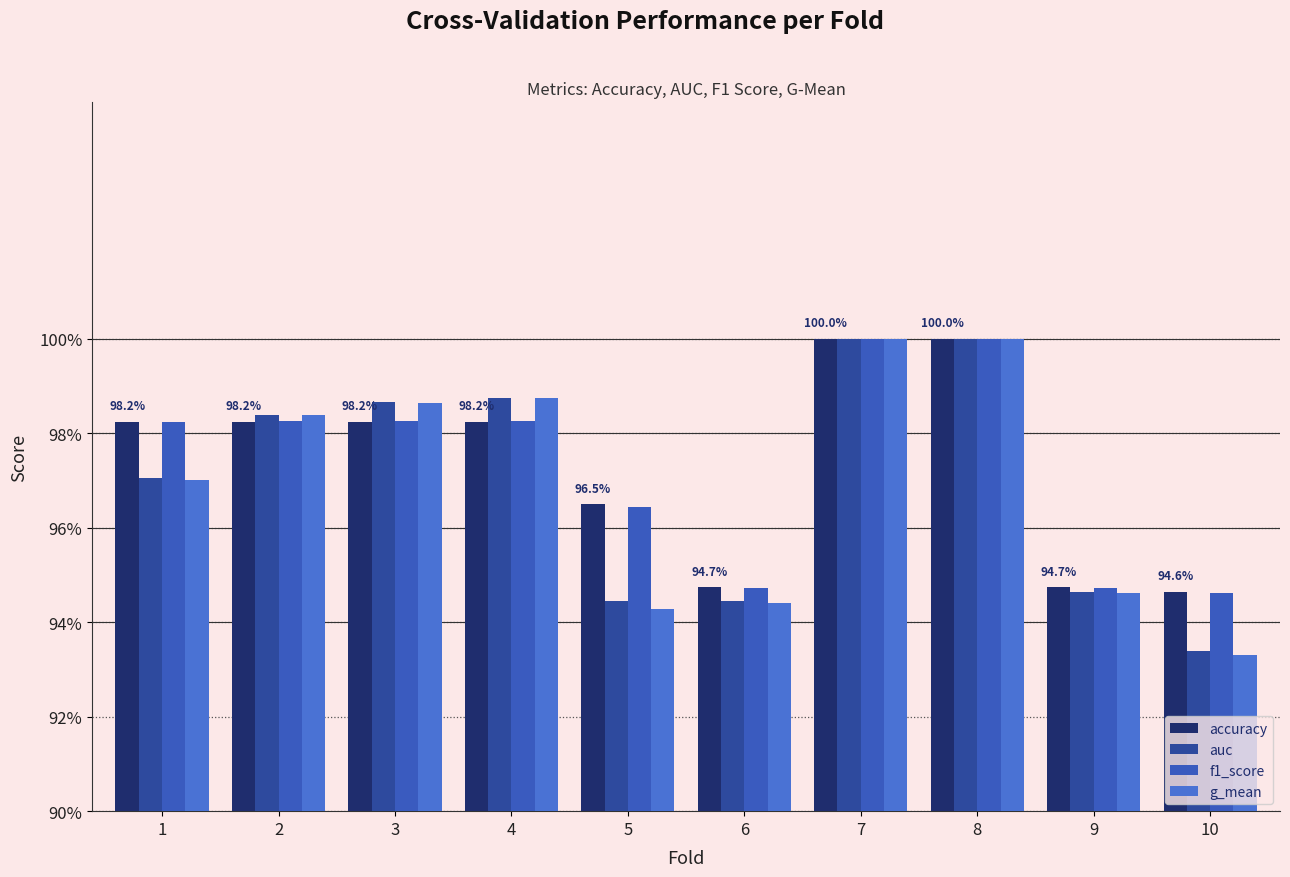

Reading left to right, transcribe all the data shown in this chart.

accuracy: 1.0	1.0	1.0	1.0	1.0	0.9	1.0	1.0	0.9	0.9
auc: 1.0	1.0	1.0	1.0	0.9	0.9	1.0	1.0	0.9	0.9
f1_score: 1.0	1.0	1.0	1.0	1.0	0.9	1.0	1.0	0.9	0.9
g_mean: 1.0	1.0	1.0	1.0	0.9	0.9	1.0	1.0	0.9	0.9